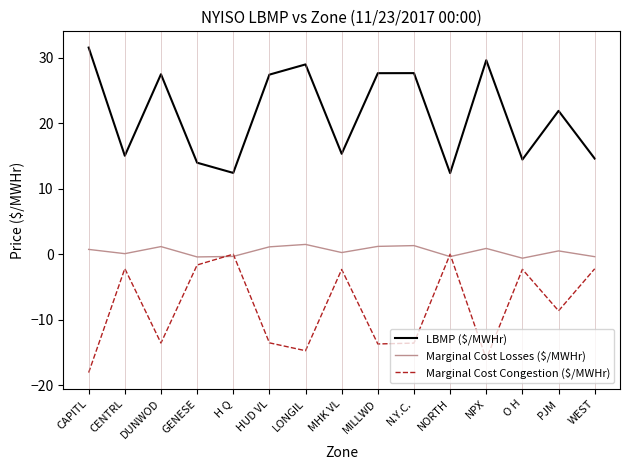

True or false: Marginal Cost Congestion ($/MWHr) and LBMP ($/MWHr) cross at least once.

False